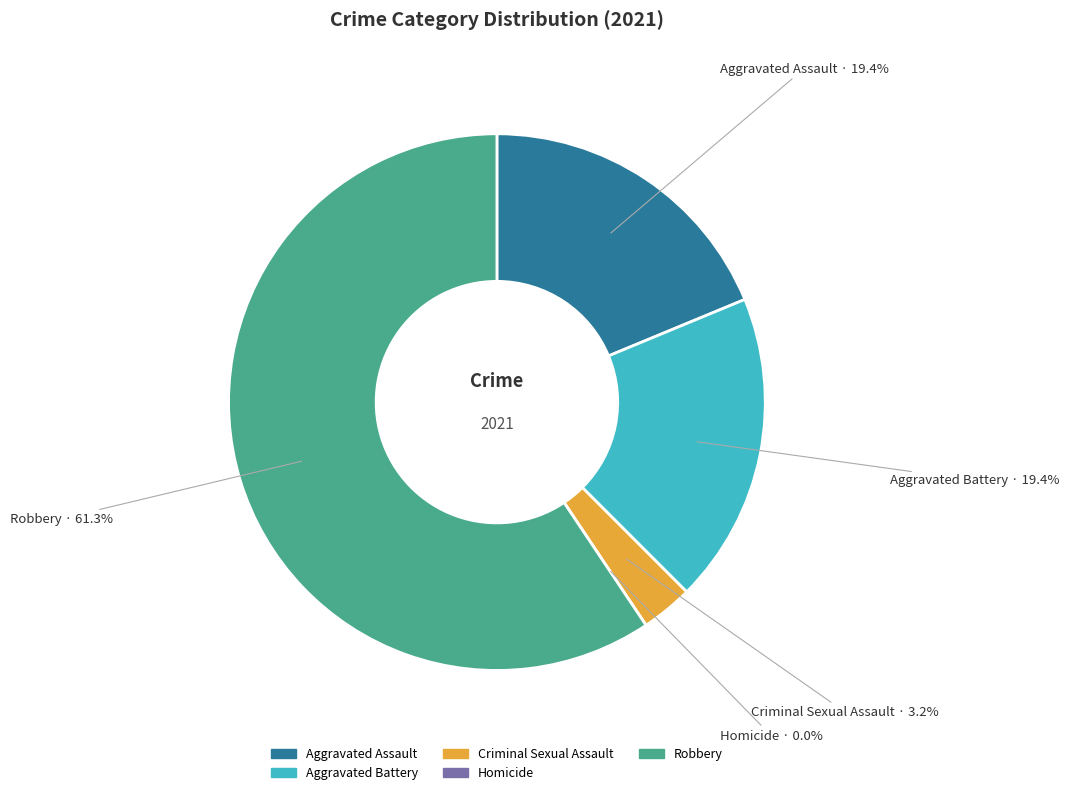

Does 3 represent more than half of the total?

No